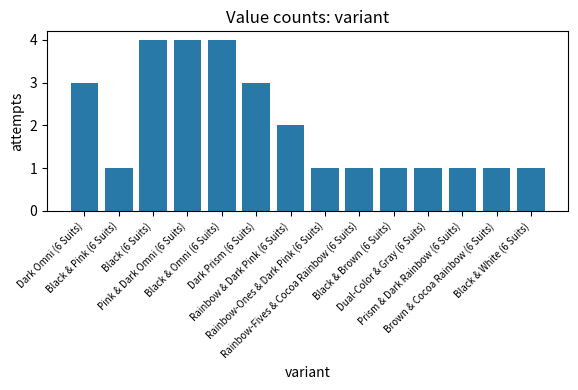

What is the value of the 2nd bar from the left?

1